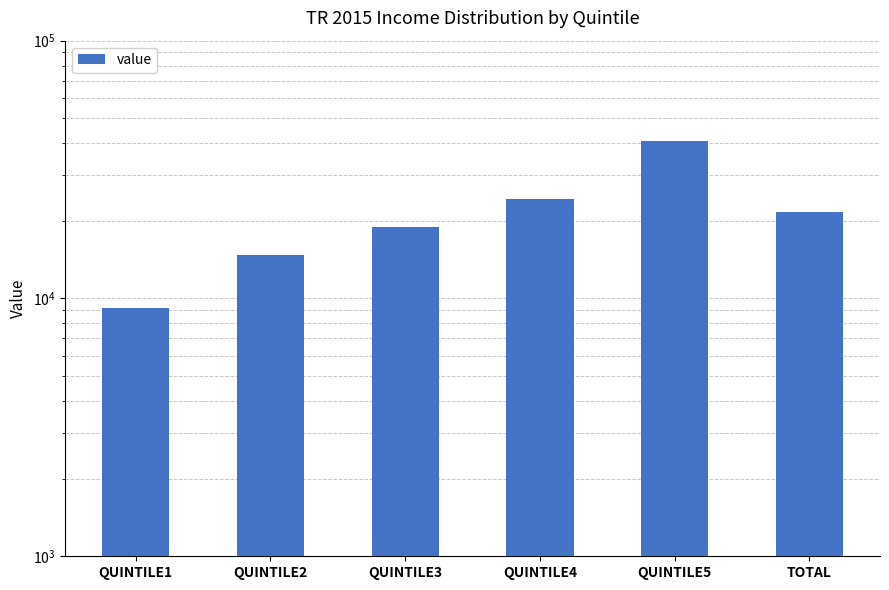

What is the label of the 2nd bar from the right?

QUINTILE5